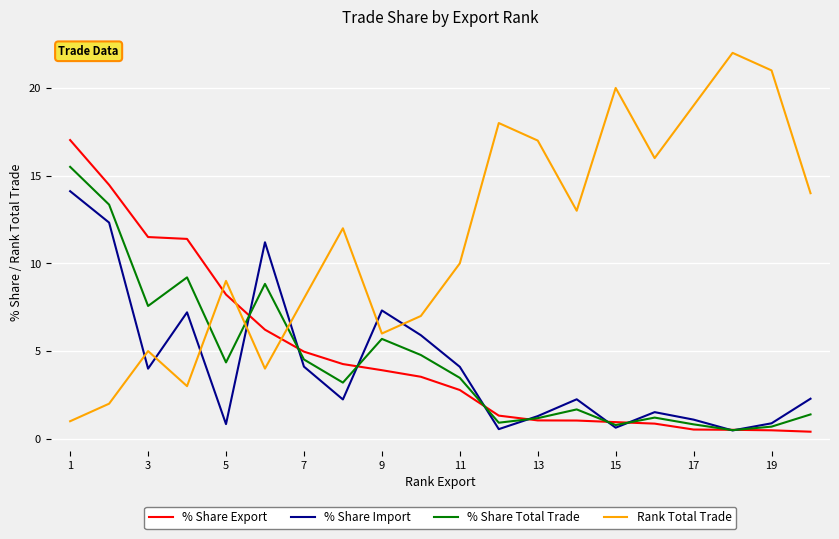

After their last crossing, which series has the higher values: % Share Import or % Share Export?

% Share Import